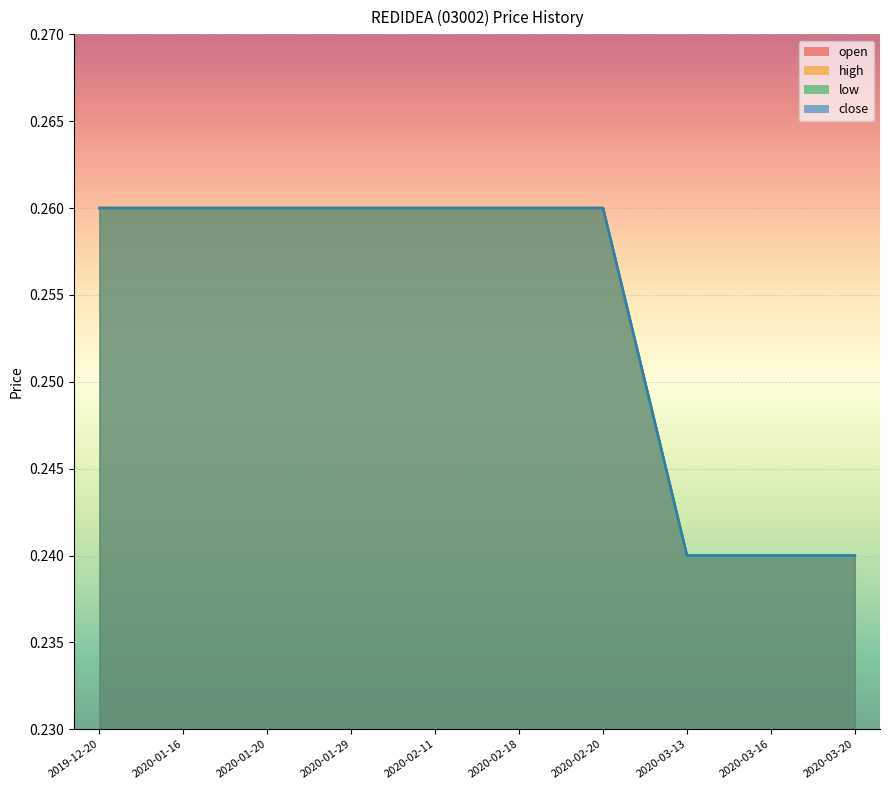

What is the label of the 10th point from the right?

2019-12-20